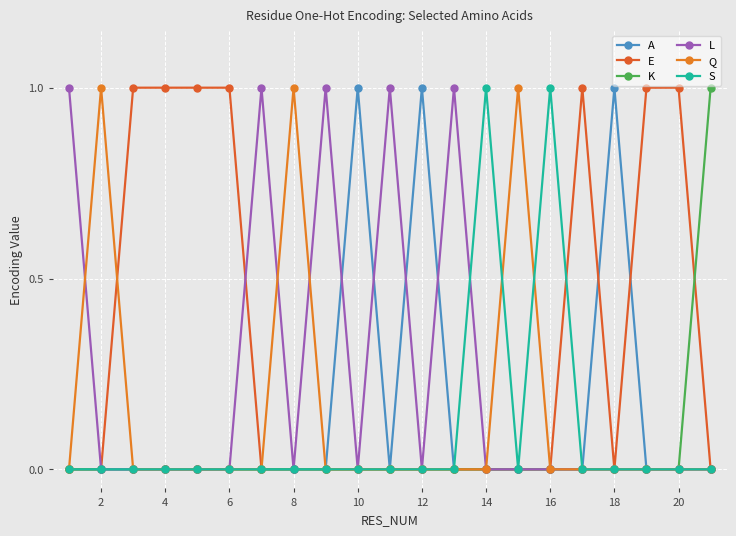

What are all the series names shown in the legend?

A, E, K, L, Q, S